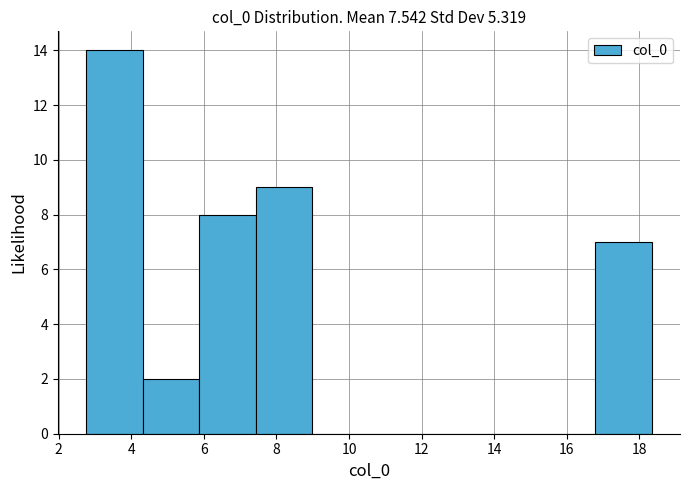

Reading left to right, transcribe this chart: for each bar, give the range it covers on the x-axis and its height. Neither the bar edges nor the heights are printed on the chart, so give them approximately, as read against the axes.

2.8 to 4.4: 14
4.4 to 5.8: 2
5.8 to 7.4: 8
7.4 to 9.0: 9
9.0 to 10.6: 0
10.6 to 12.2: 0
12.2 to 13.6: 0
13.6 to 15.2: 0
15.2 to 16.8: 0
16.8 to 18.4: 7